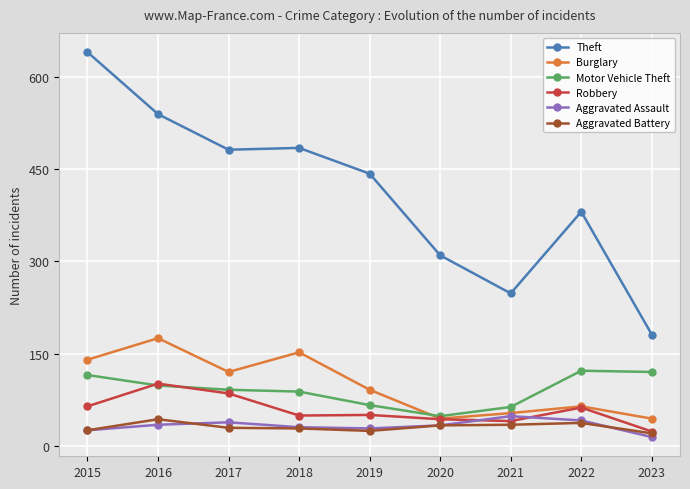

Read the Robbery value at 2018.

49